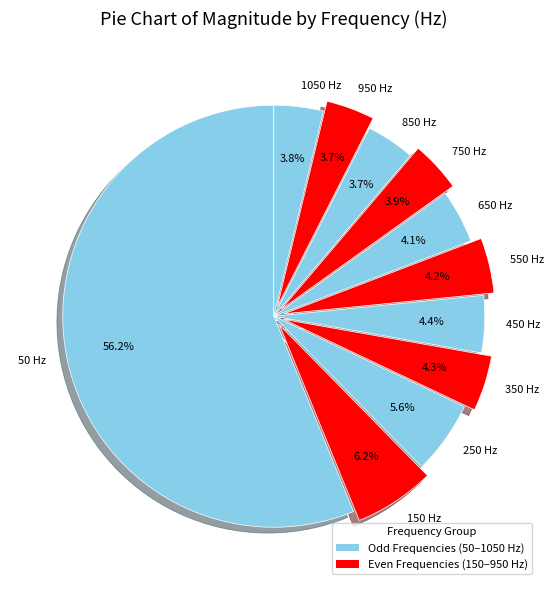

Approximately how many times larger is the value at 1050 Hz compared to 650 Hz?

0.9